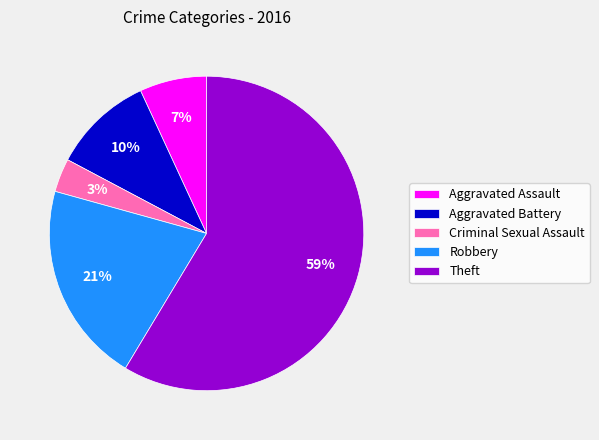

Combined, do Robbery and Aggravated Battery account for over 50%?

No